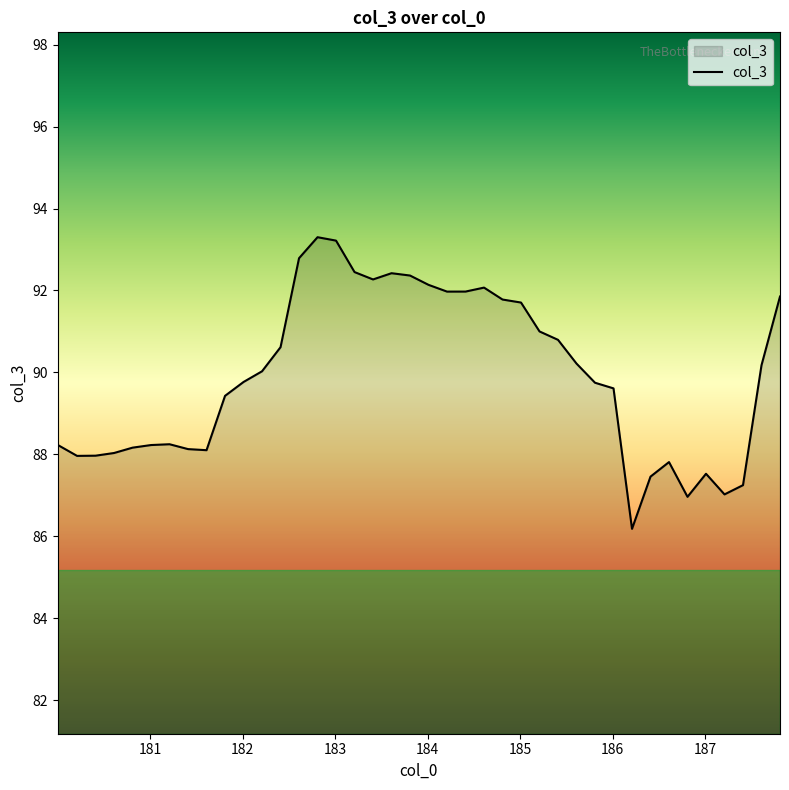

What is the greatest value displayed?

93.3